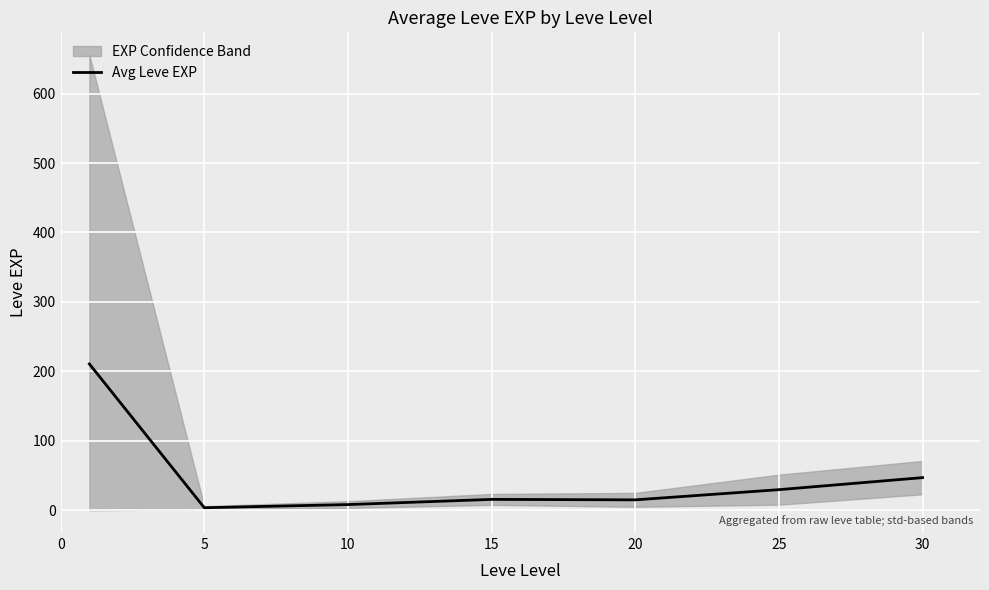

What is the value of the 5th point from the left?

15.0